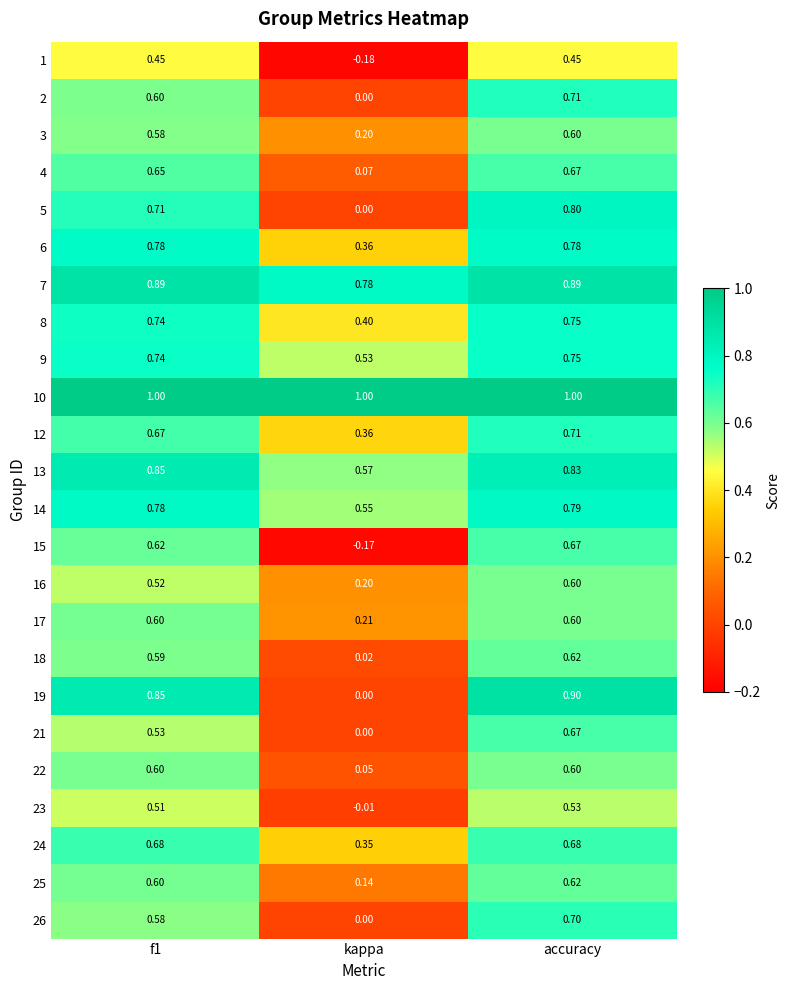

Which category has the lowest value in the 23 series?

kappa